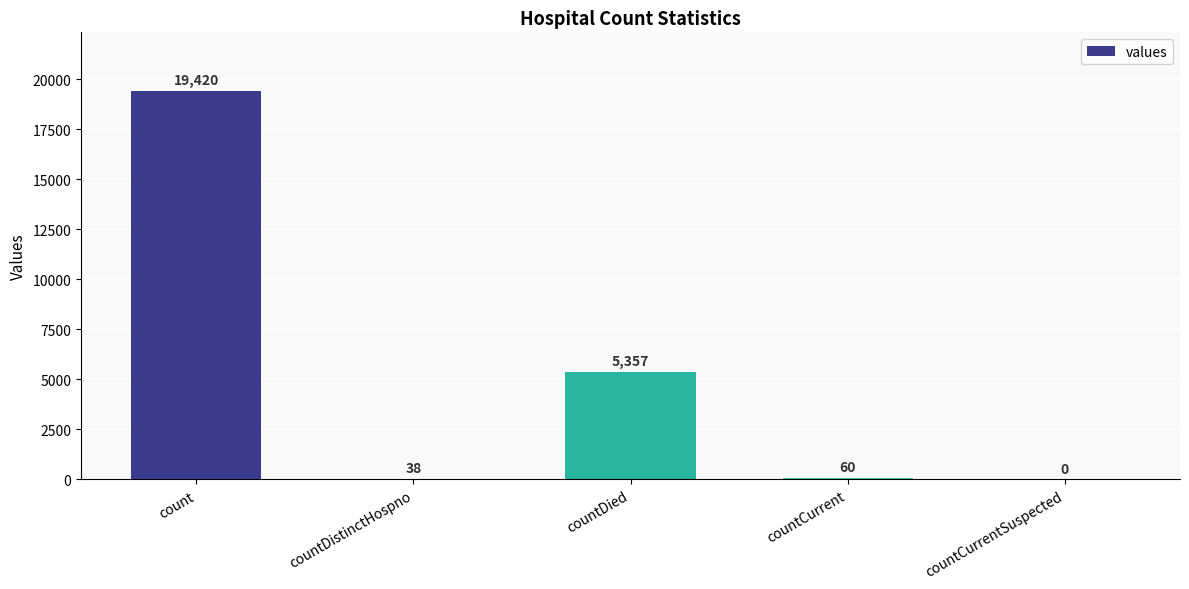

What is the change in value from countDied to countCurrentSuspected?

-5357